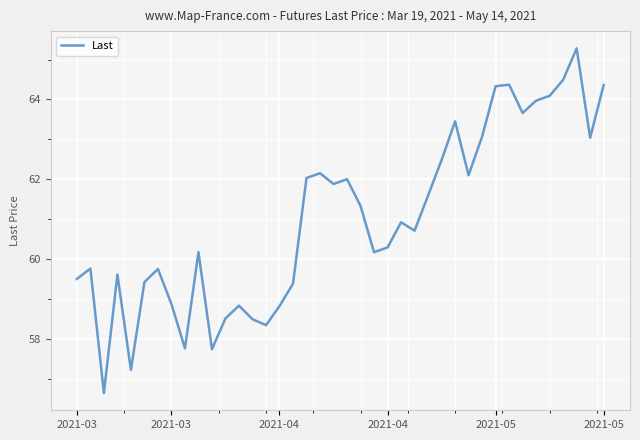

What is the difference between the maximum and minimum values?

8.6